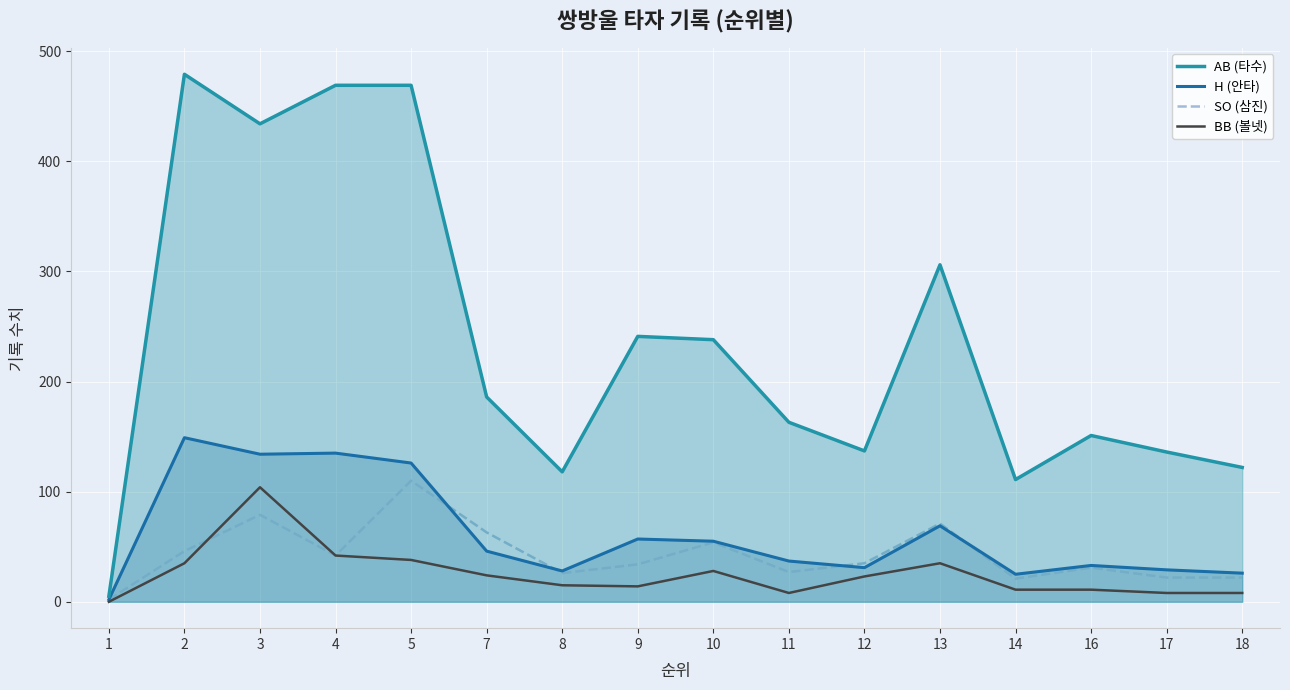

What is the value of the BB point at the 5th from the left?

38